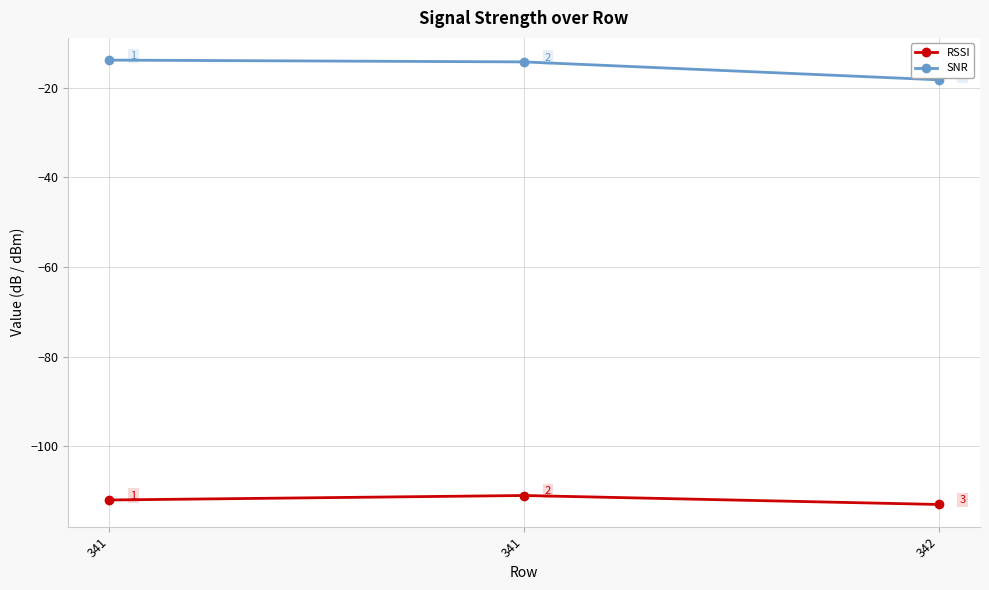

What is the lowest value of the SNR series?

-18.2